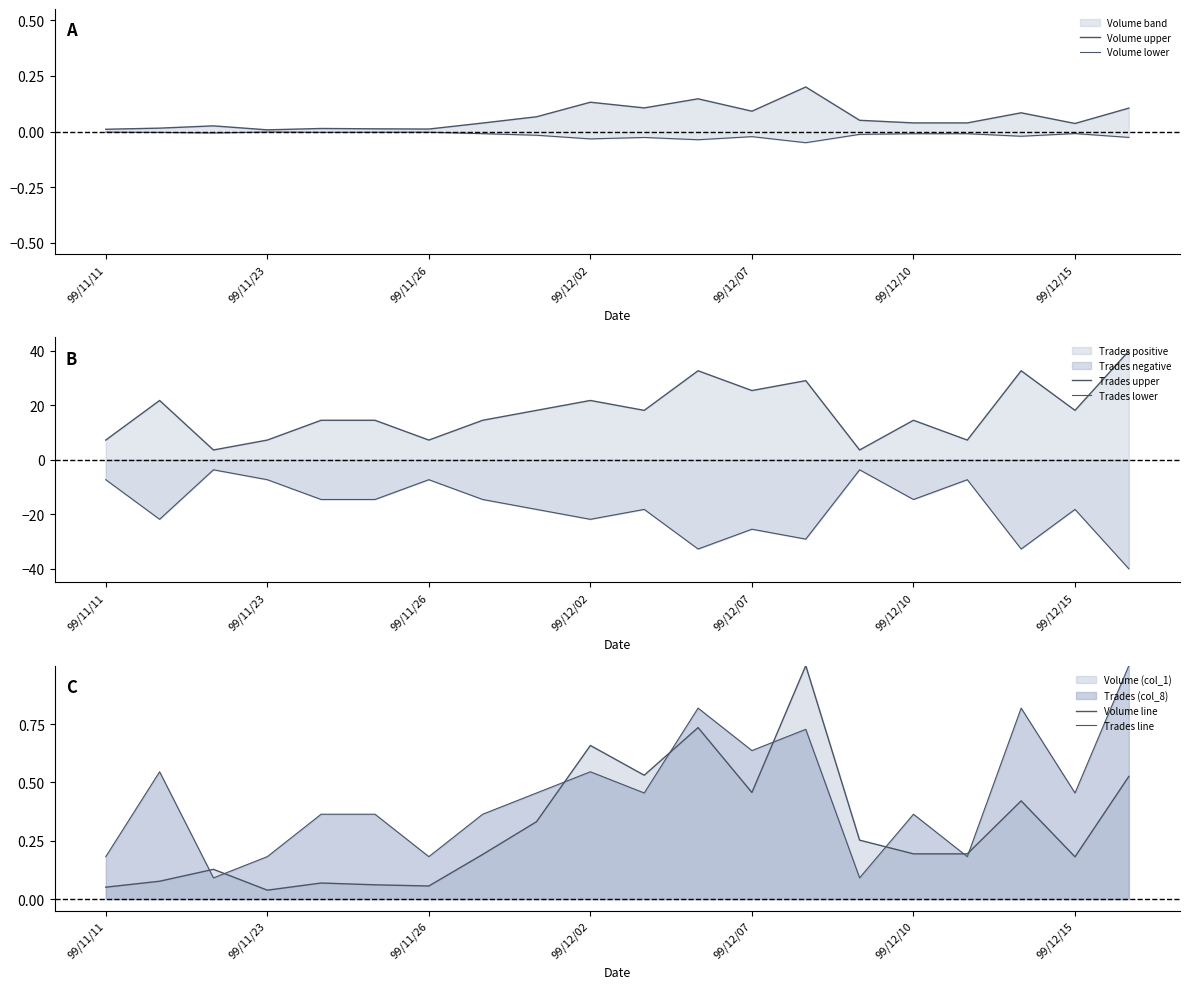

What is the sum of the Volume upper values at 13 and 99/11/11?

0.2